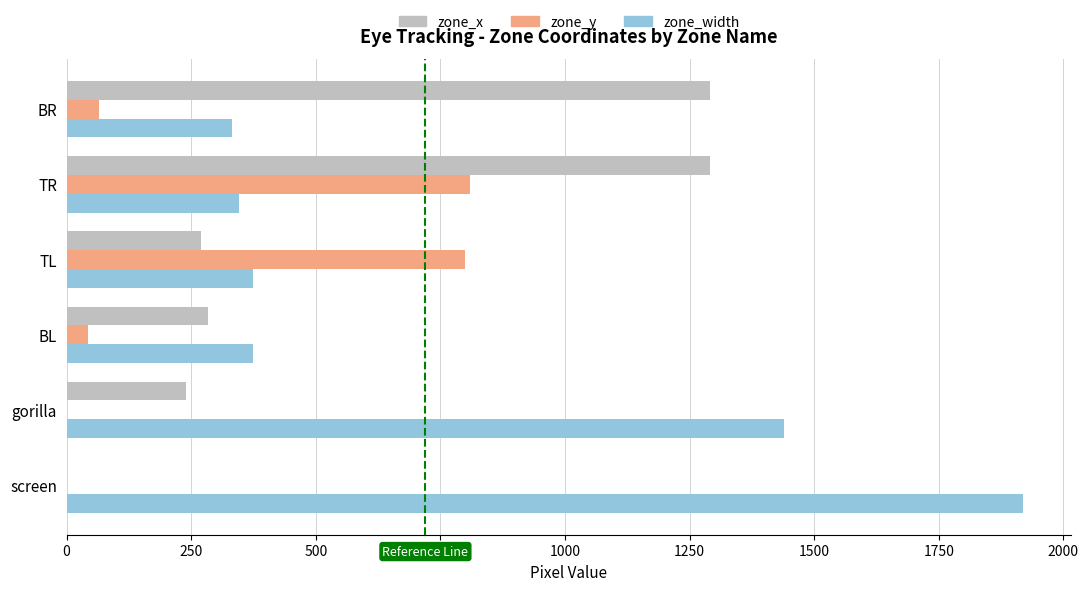

What is the maximum value for zone_y?

810